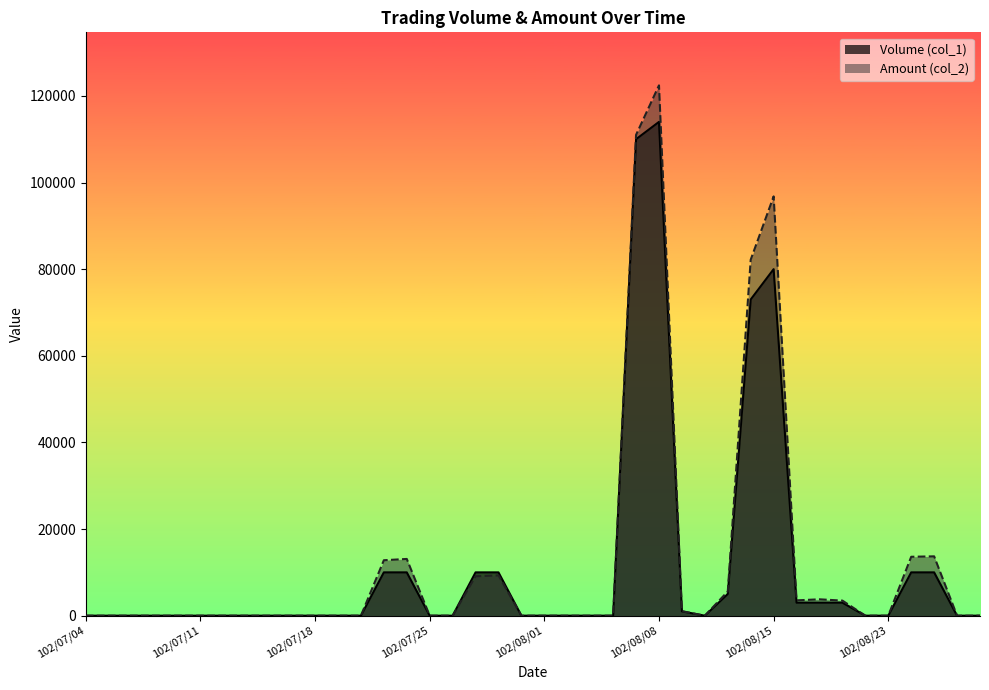

What is the greatest value displayed?

122430